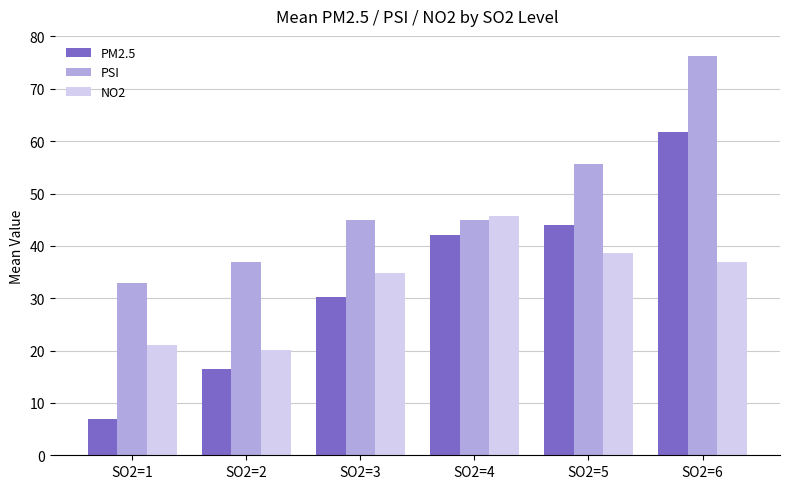

How many bars are there in each group?

3